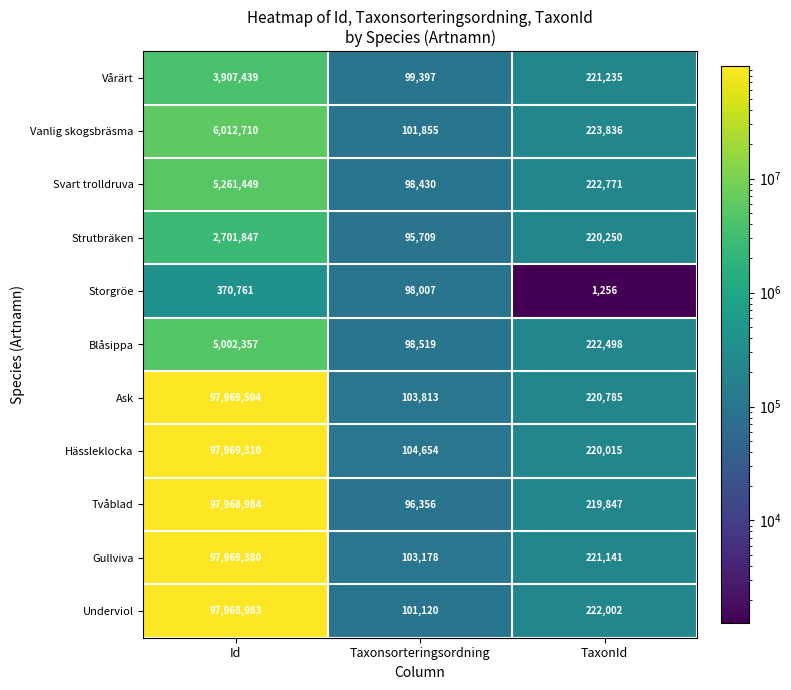

Which category has the lowest value across all series?

TaxonId